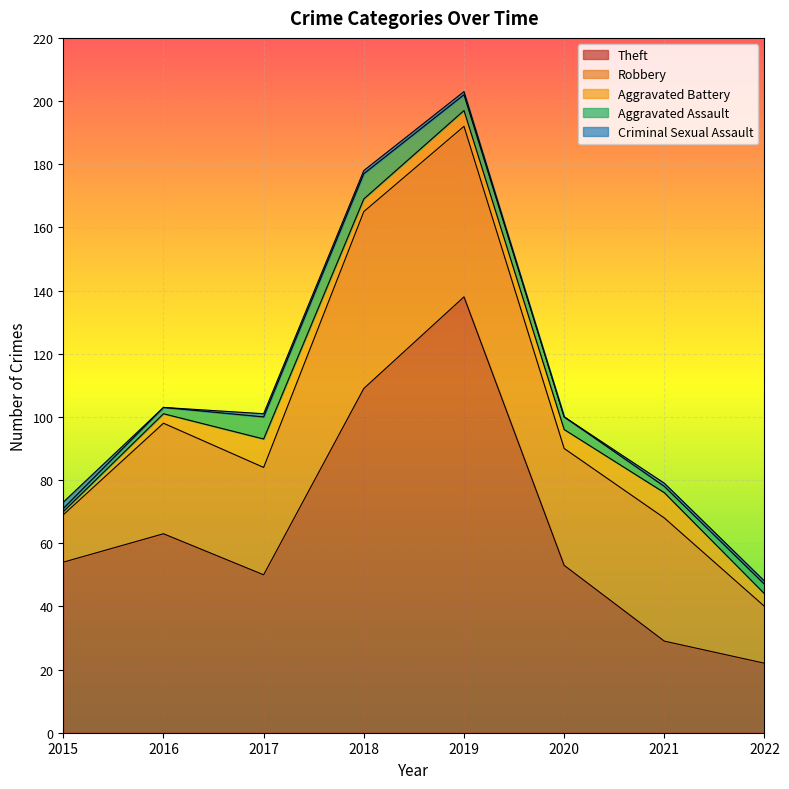

Which has a higher value, 2018 or 2017?

2018